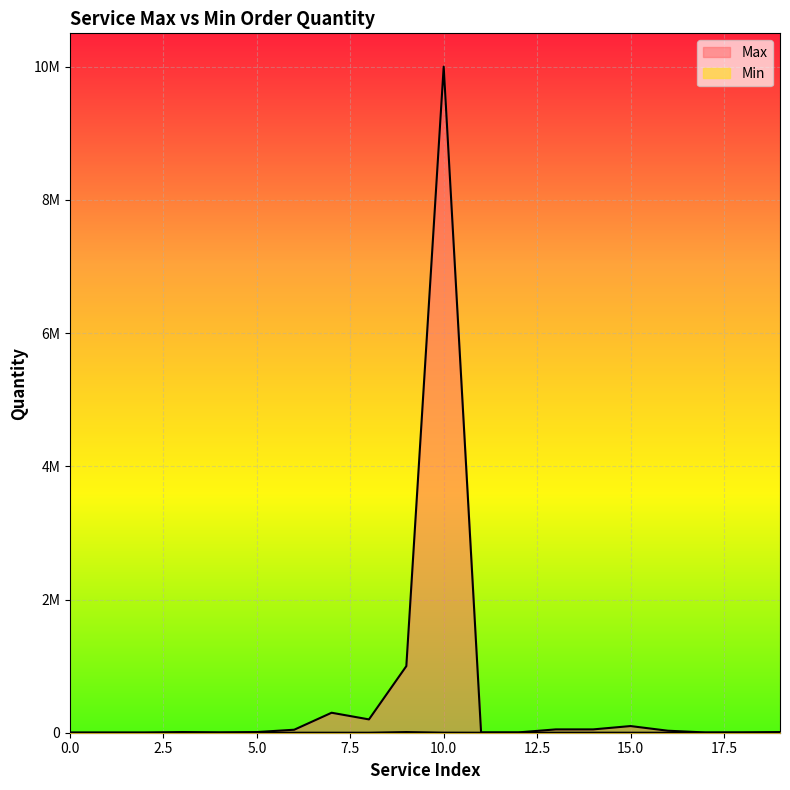

Reading left to right, transcribe all the data shown in this chart.

Max: 0=1000	1=1000	2=1000	3=10000	4=5000	5=10000	6=45000	7=300000	8=200000	9=1000000	10=10000000	11=5000	12=5000	13=50000	14=50000	15=100000	16=30000	17=4000	18=5000	19=10000
Min: 0=1000	1=1000	2=1000	3=100	4=100	5=10	6=100	7=100	8=100	9=10000	10=1000	11=200	12=500	13=500	14=500	15=100	16=50	17=50	18=100	19=100